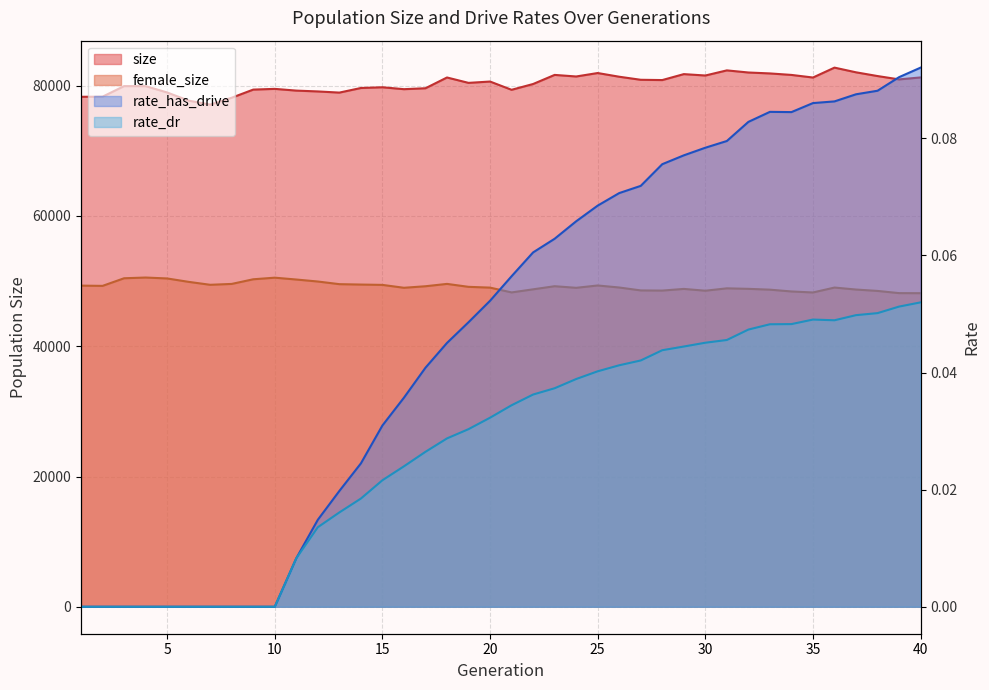

Reading right to left, transcribe all the data shown in this chart.

size: 40=81271.0	39=80970.0	38=81483.0	37=82057.0	36=82777.0	35=81257.0	34=81657.0	33=81886.0	32=82029.0	31=82354.0	30=81567.0	29=81780.0	28=80867.0	27=80910.0	26=81379.0	25=81947.0	24=81417.0	23=81659.0	22=80262.0	21=79373.0	20=80640.0	19=80436.0	18=81263.0	17=79611.0	16=79467.0	15=79762.0	14=79650.0	13=78943.0	12=79121.0	11=79249.0	10=79515.0	9=79404.0	8=78158.0	7=77099.0	6=77709.0	5=78962.0	4=79933.0	3=79939.0	2=78317.0	1=78299.0
female_size: 40=48145.0	39=48155.0	38=48492.0	37=48706.0	36=49010.0	35=48255.0	34=48410.0	33=48686.0	32=48812.0	31=48890.0	30=48525.0	29=48801.0	28=48546.0	27=48570.0	26=49018.0	25=49329.0	24=48971.0	23=49215.0	22=48738.0	21=48263.0	20=49000.0	19=49120.0	18=49571.0	17=49211.0	16=48976.0	15=49419.0	14=49470.0	13=49531.0	12=49937.0	11=50243.0	10=50526.0	9=50281.0	8=49568.0	7=49434.0	6=49884.0	5=50407.0	4=50548.0	3=50437.0	2=49268.0	1=49306.0
rate_has_drive: 40=0.1	39=0.1	38=0.1	37=0.1	36=0.1	35=0.1	34=0.1	33=0.1	32=0.1	31=0.1	30=0.1	29=0.1	28=0.1	27=0.1	26=0.1	25=0.1	24=0.1	23=0.1	22=0.1	21=0.1	20=0.1	19=0.0	18=0.0	17=0.0	16=0.0	15=0.0	14=0.0	13=0.0	12=0.0	11=0.0	10=0.0	9=0.0	8=0.0	7=0.0	6=0.0	5=0.0	4=0.0	3=0.0	2=0.0	1=0.0
rate_dr: 40=0.1	39=0.1	38=0.1	37=0.0	36=0.0	35=0.0	34=0.0	33=0.0	32=0.0	31=0.0	30=0.0	29=0.0	28=0.0	27=0.0	26=0.0	25=0.0	24=0.0	23=0.0	22=0.0	21=0.0	20=0.0	19=0.0	18=0.0	17=0.0	16=0.0	15=0.0	14=0.0	13=0.0	12=0.0	11=0.0	10=0.0	9=0.0	8=0.0	7=0.0	6=0.0	5=0.0	4=0.0	3=0.0	2=0.0	1=0.0